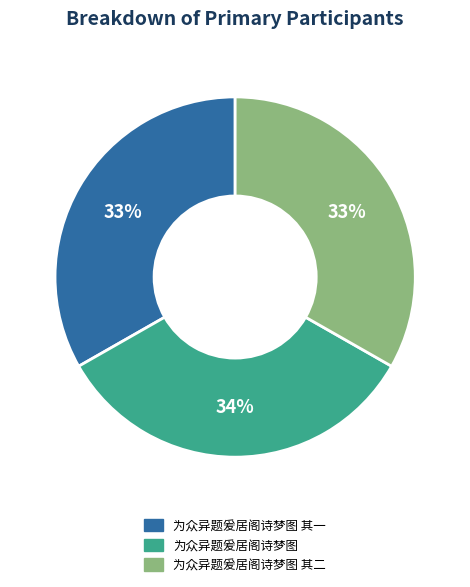

The 为众异题爰居阁诗梦图 其二 slice represents 33% of the pie. True or false?

True